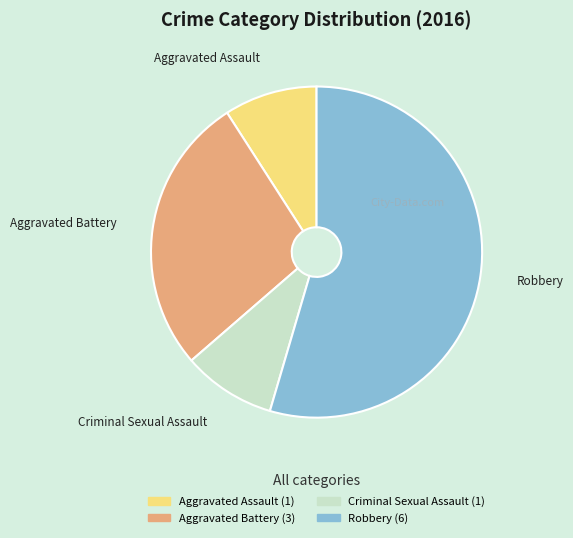

Which category has the biggest portion of the pie?

Robbery